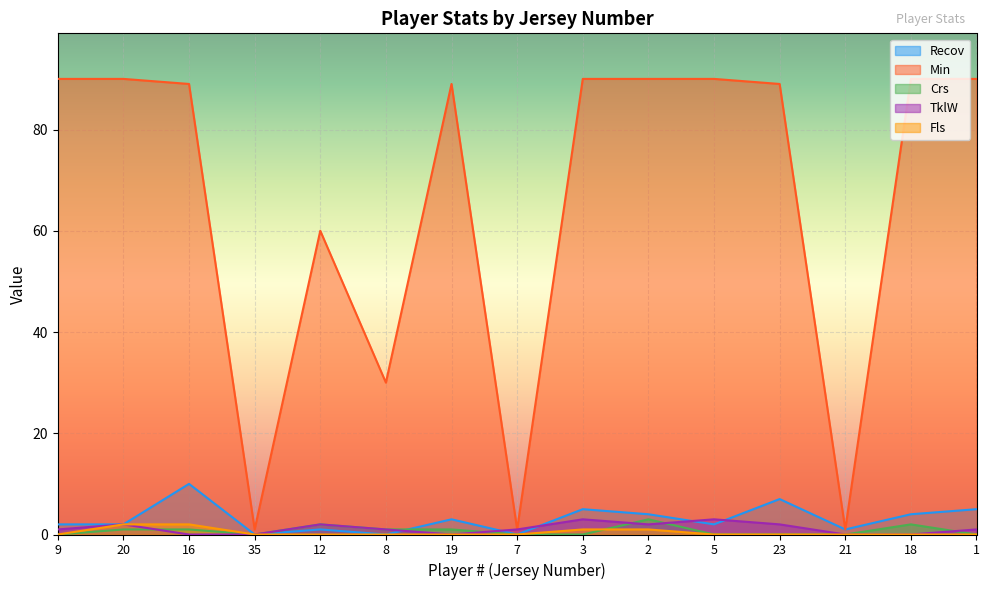

What is the difference between the second highest and minimum values in the TklW series?

3